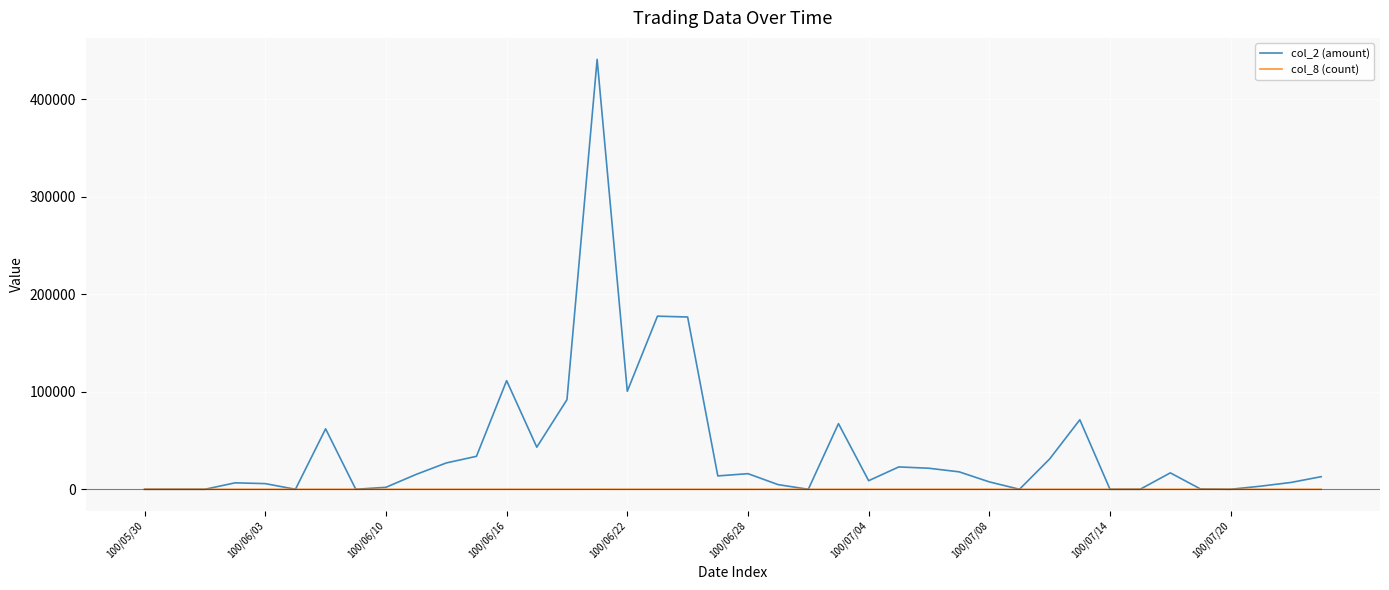

Which series has the widest spread of values?

col_2 (amount)